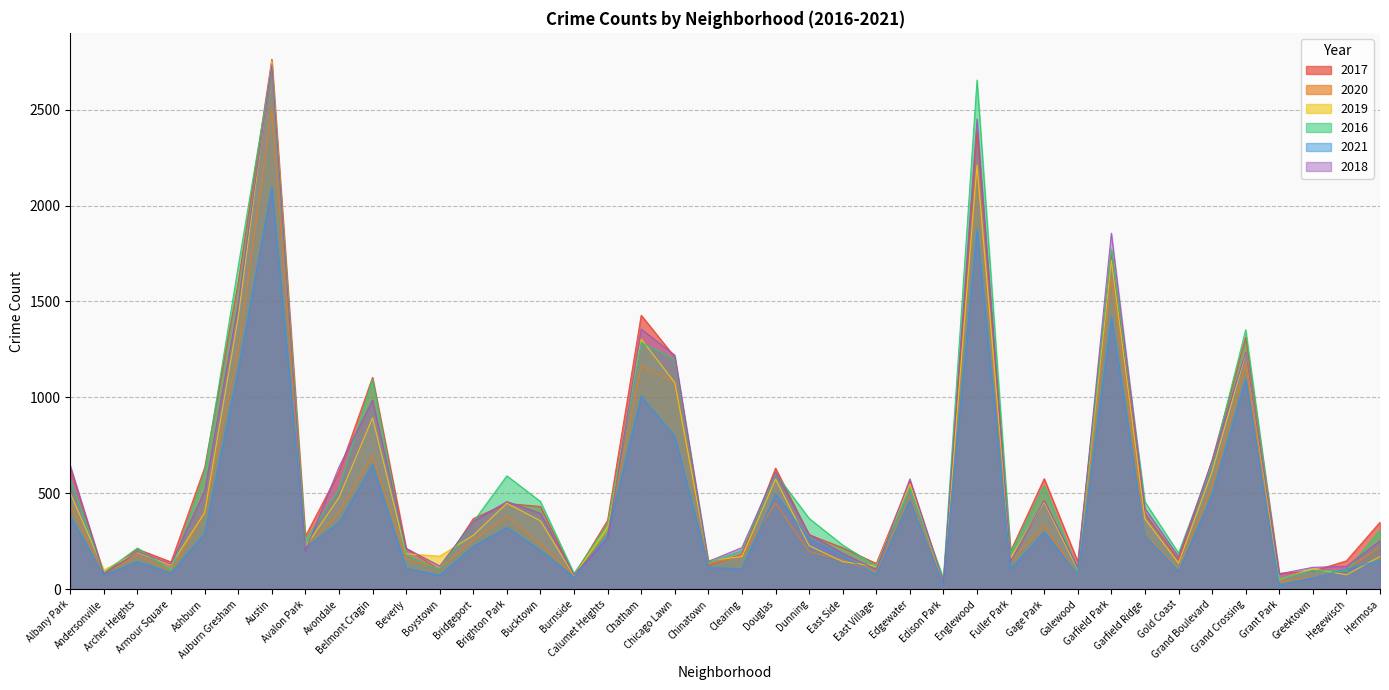

Is the value of 2019 at Boystown greater than the value of 2016 at Belmont Cragin?

No